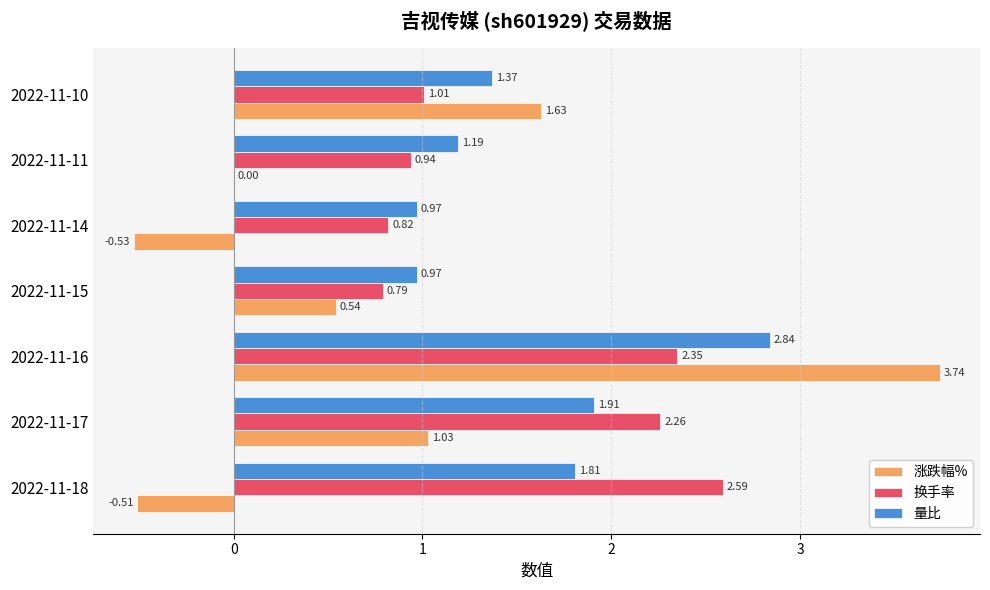

What is the sum of the 涨跌幅% values at 2022-11-18 and 2022-11-14?

-1.0